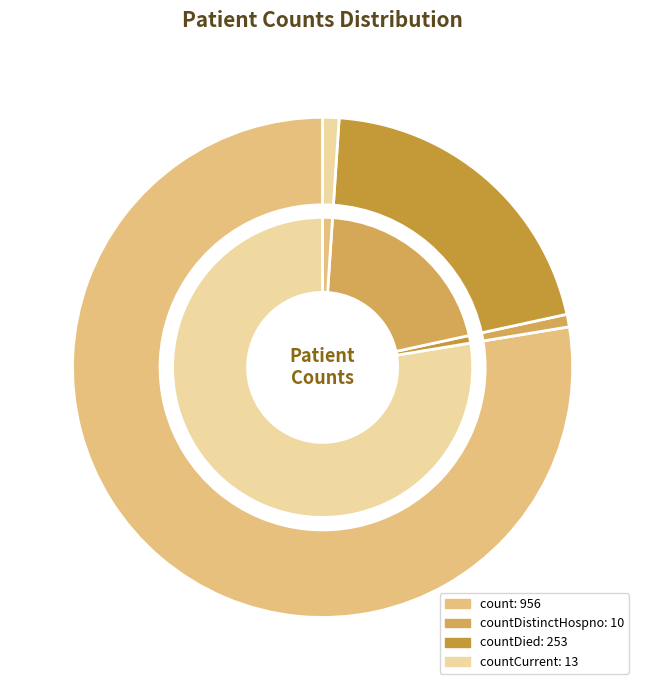

The countCurrent slice represents 14% of the pie. True or false?

False